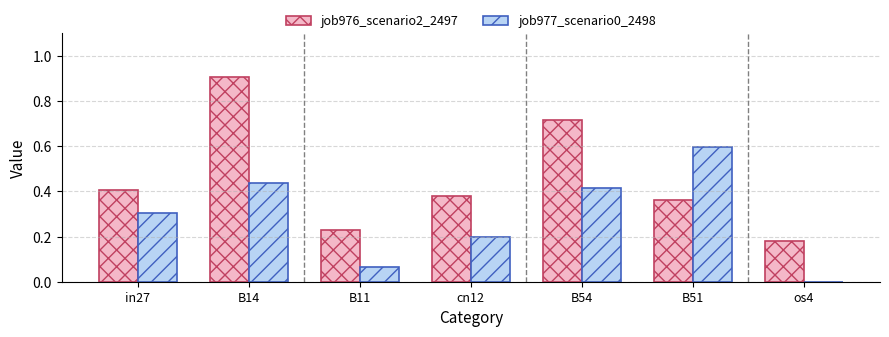

What is the average value of the job977_scenario0_2498 series?

0.3